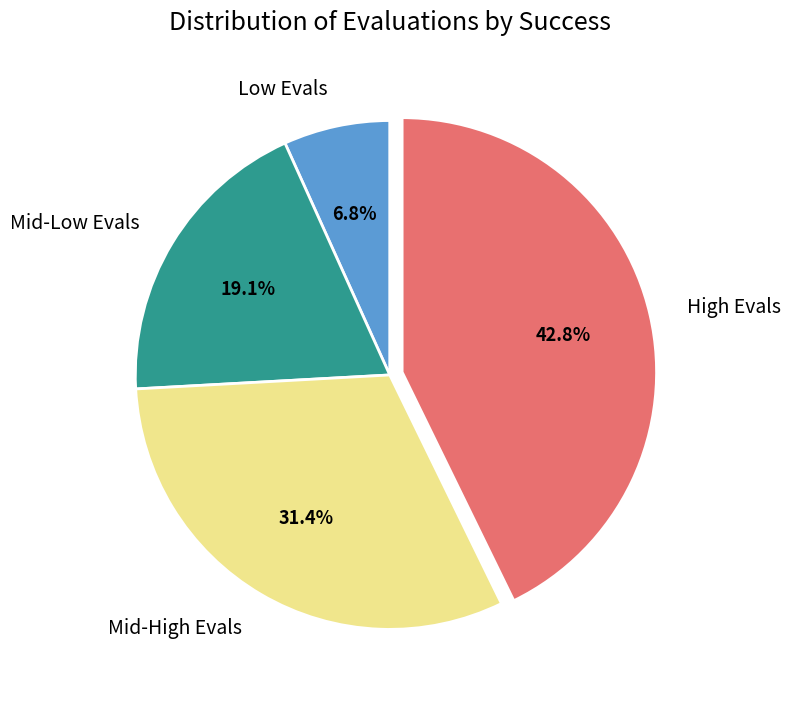

Is there any slice that represents more than half of the pie?

No